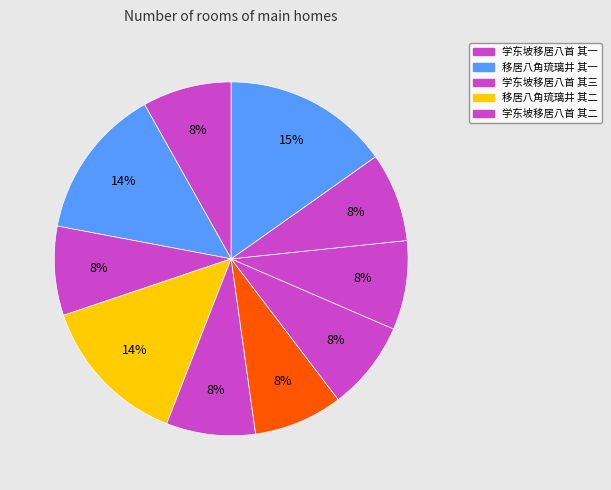

How many segments does this pie chart have?

10